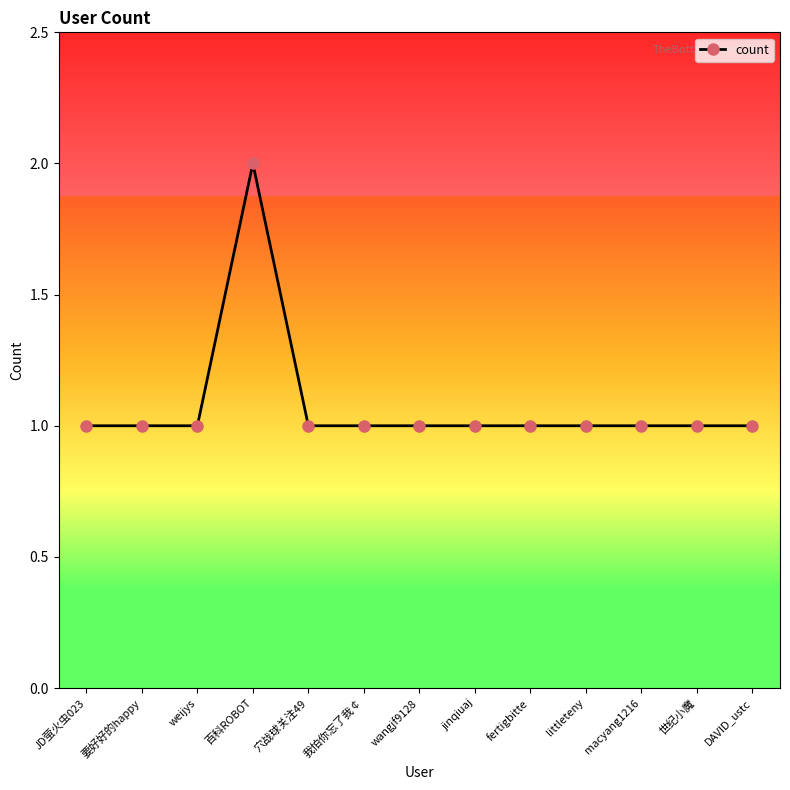

Reading right to left, what are all the values shown in this chart?

DAVID_ustc=1	世纪小魔=1	macyang1216=1	littleteny=1	fertigbitte=1	jinqiuaj=1	wangjf9128=1	我怕你忘了我￠=1	穴战球关注49=1	百科ROBOT=2	weijys=1	要好好的happy=1	JD萤火虫023=1